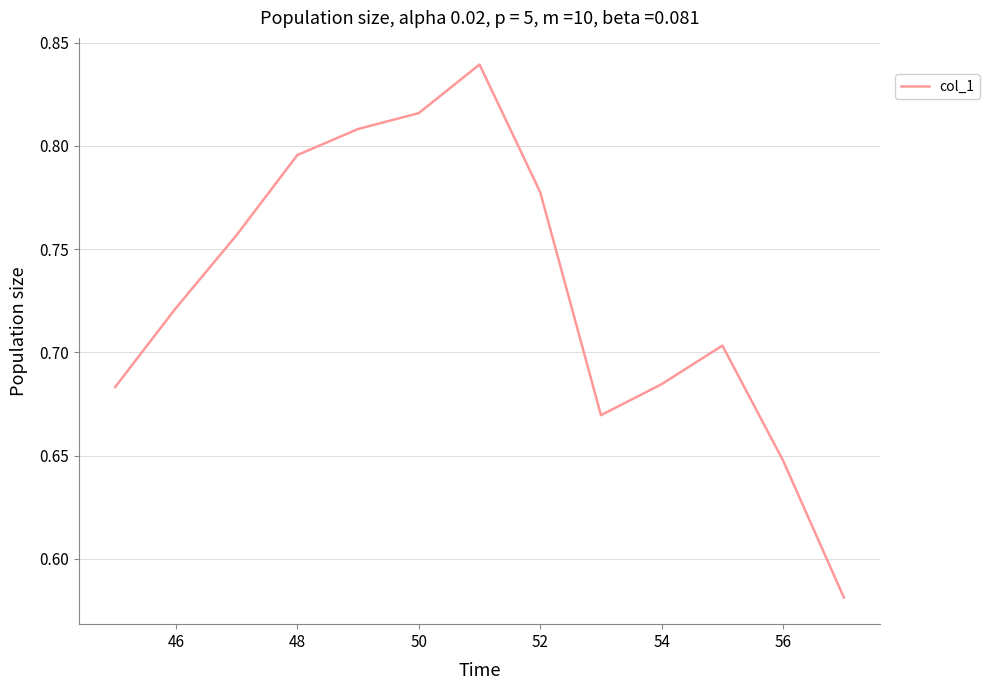

What is the difference between the maximum and minimum values?

0.3